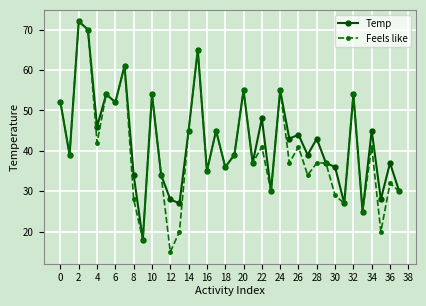

How many data points does each series have?

38